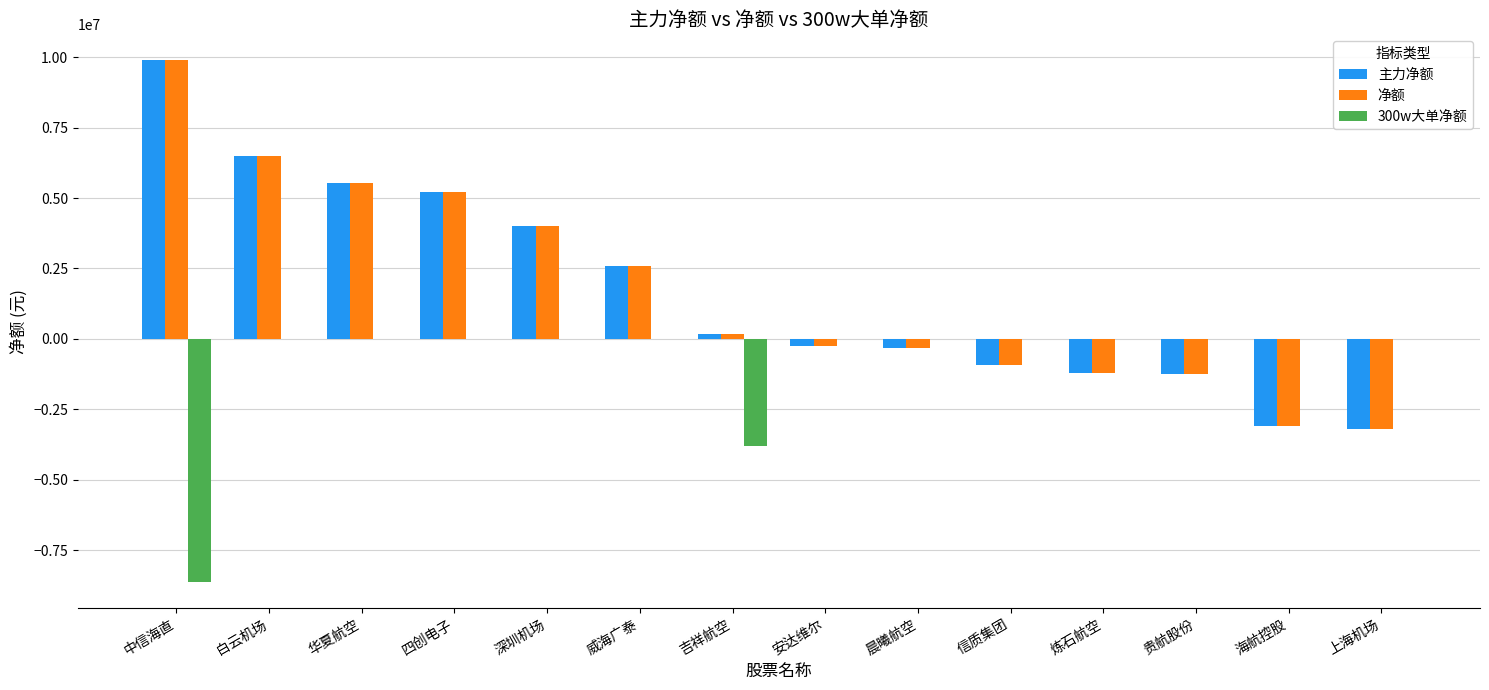

Is it true that 300w大单净额 equals -5200141 at 吉祥航空?

False